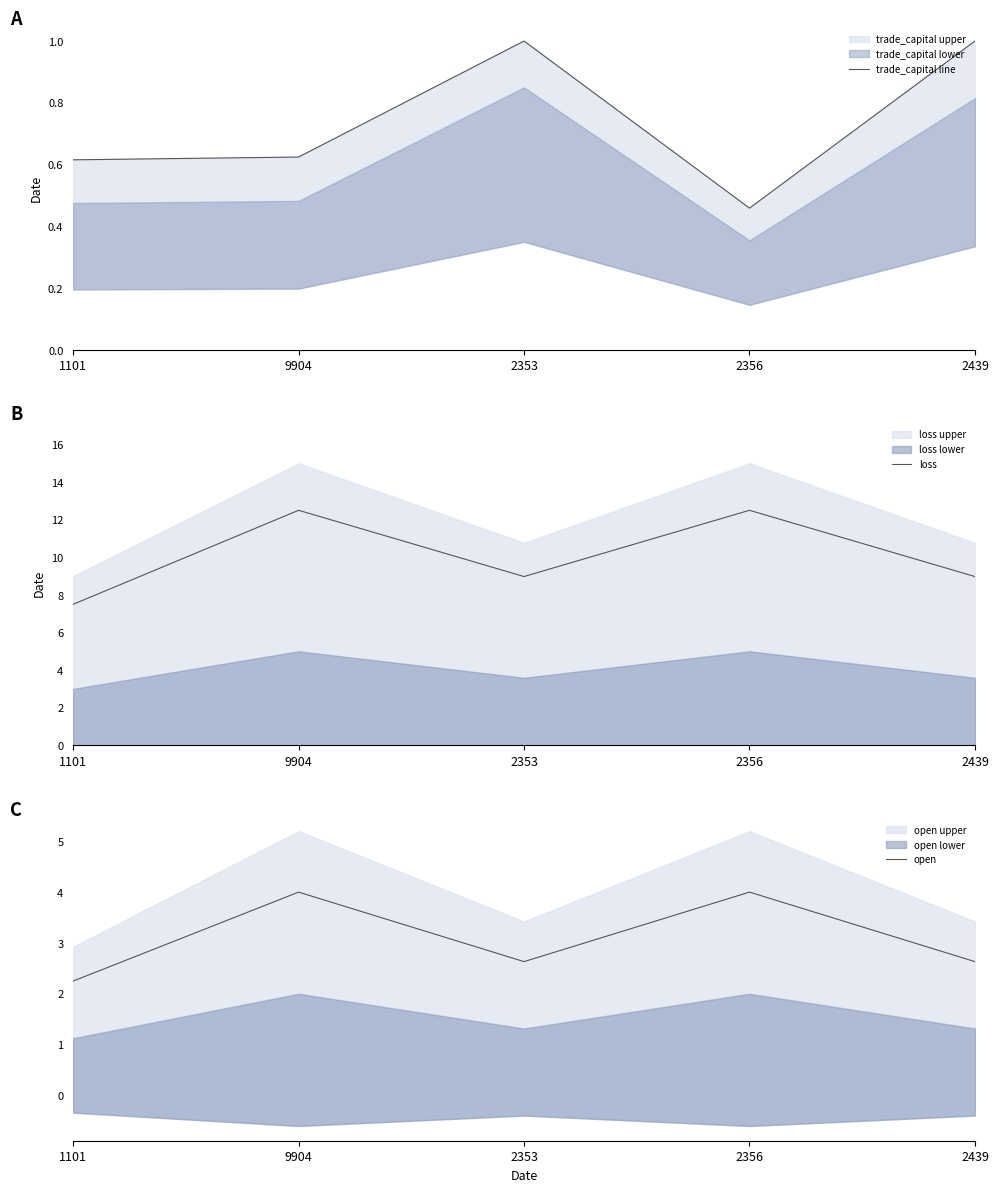

Reading left to right, list all the values displayed in this chart.

trade_capital line: 1101=0.6	9904=0.6	2353=1.0	2356=0.5	2439=1.0
loss: 1101=7.5	9904=12.5	2353=9.0	2356=12.5	2439=9.0
open: 1101=2.2	9904=4.0	2353=2.6	2356=4.0	2439=2.6